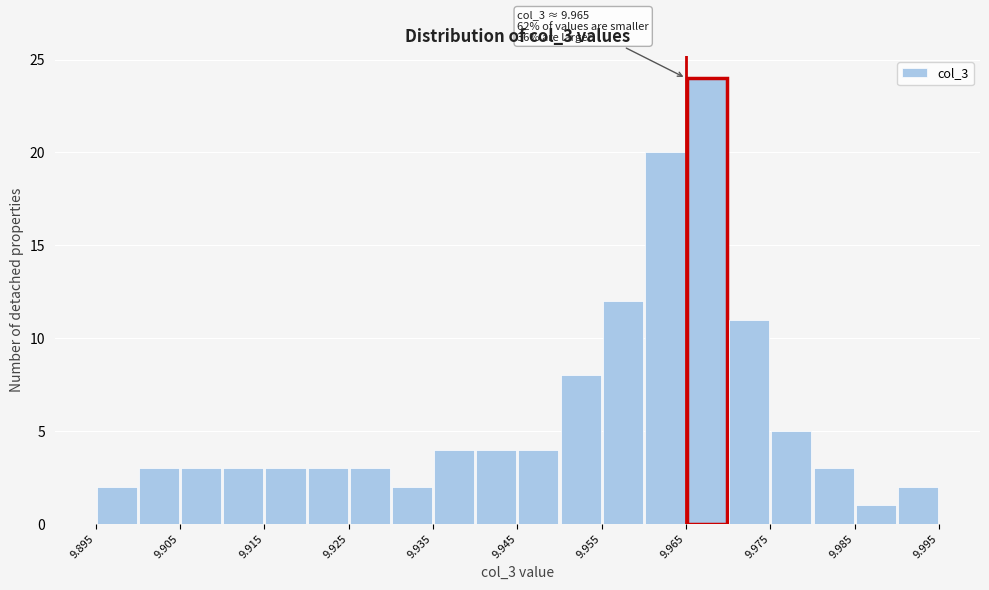

Which range on the x-axis has the tallest bar?

9.965 to 9.970